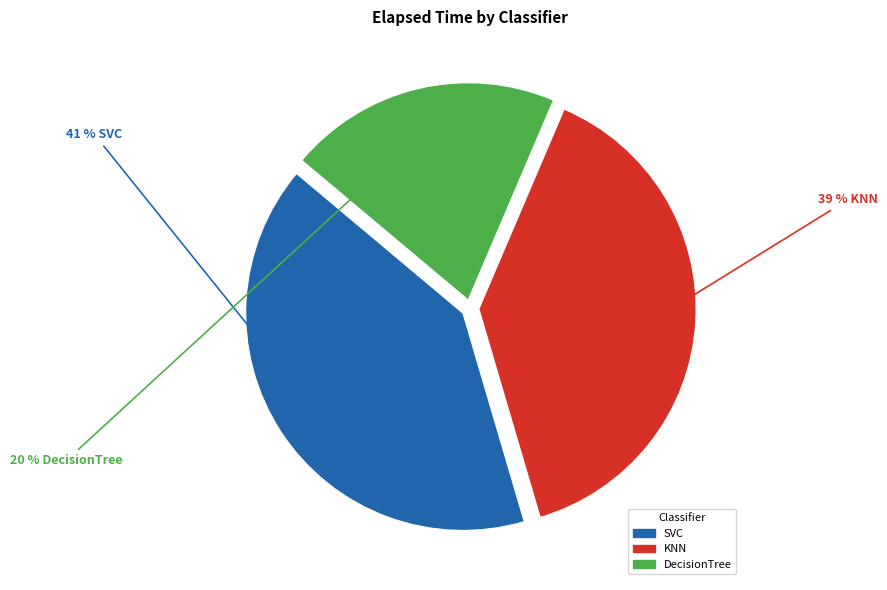

To the nearest percent, what is the difference between the KNN and SVC slice percentages?

2%